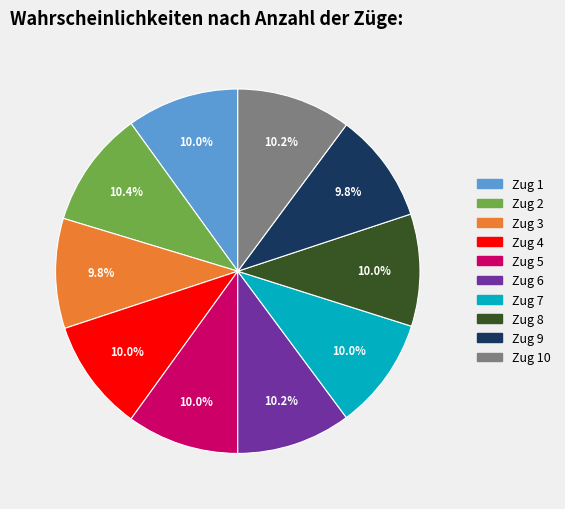

Do Zug 3 and Zug 5 together represent more than half of the pie?

No